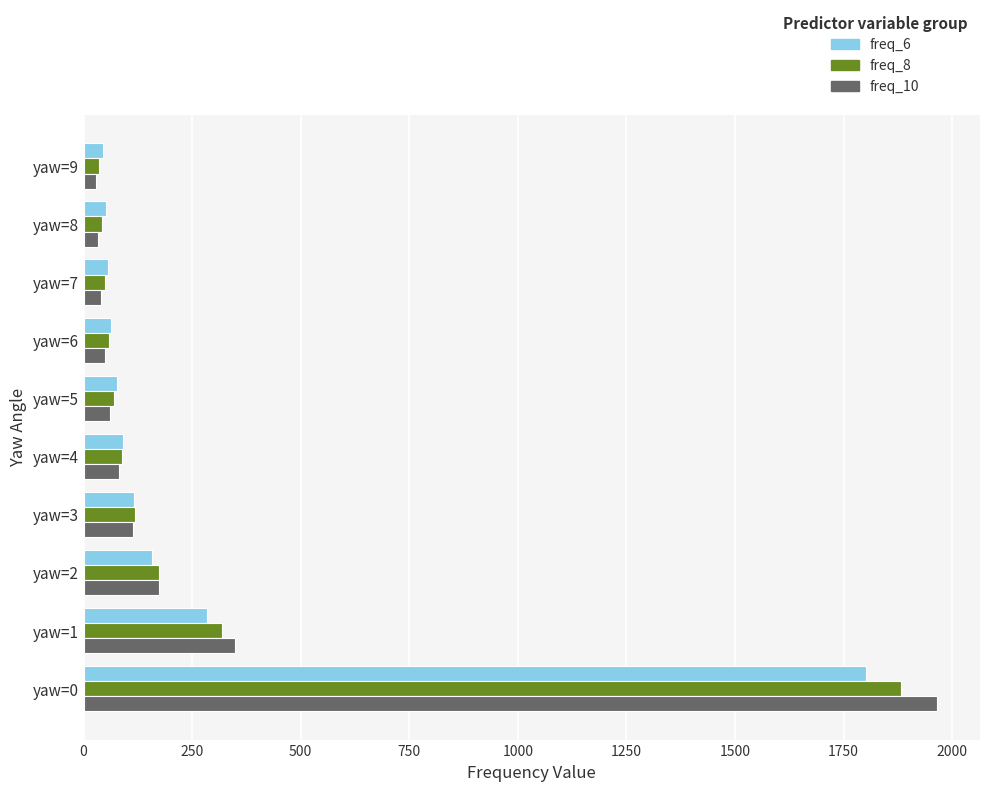

Is the value of freq_10 at yaw=2 greater than the value of freq_6 at yaw=3?

Yes